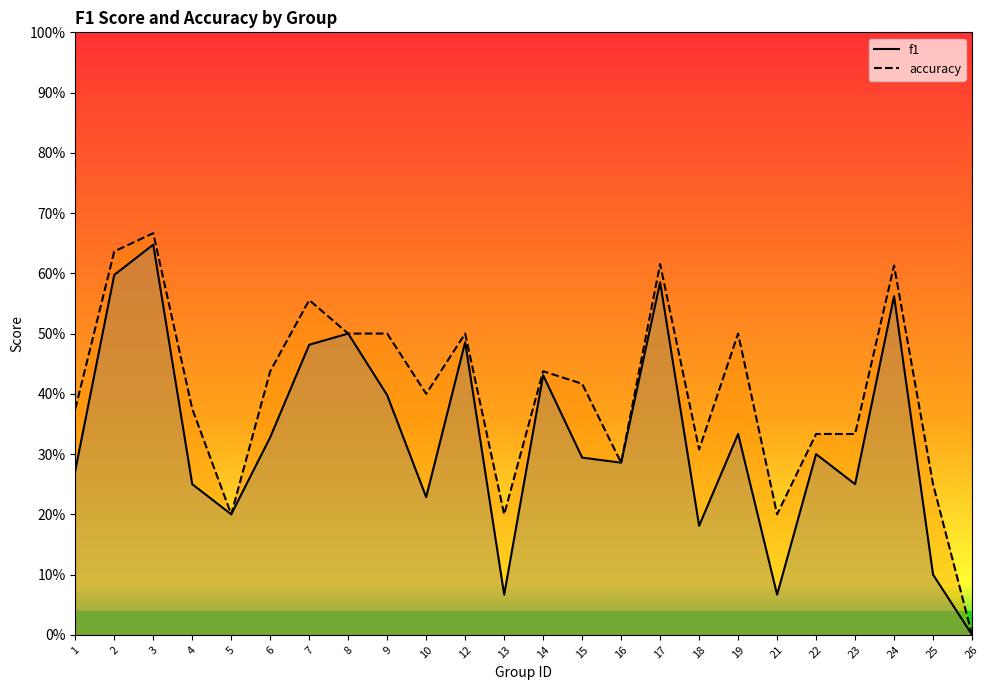

How many data points in accuracy are above 0?

23